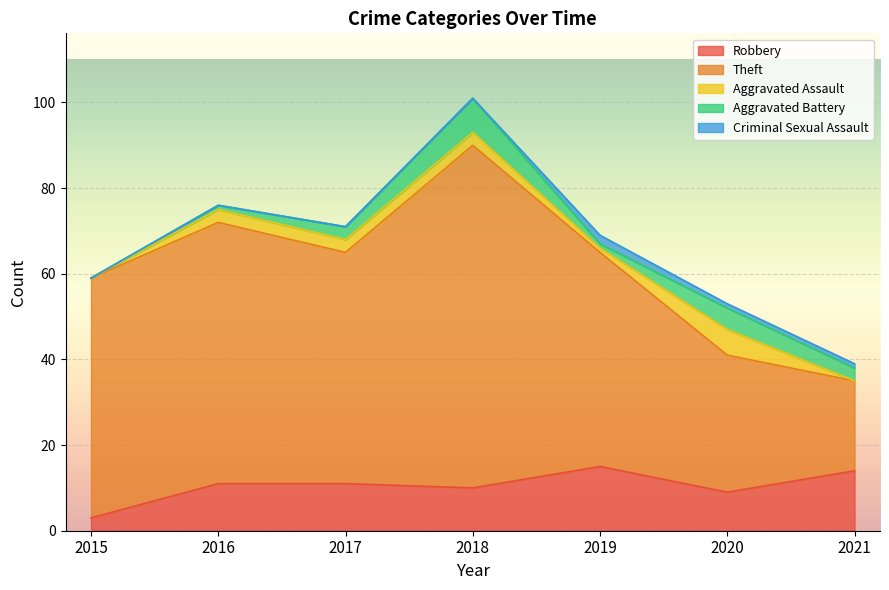

Which series changed the most between 2017 and 2019?

Robbery